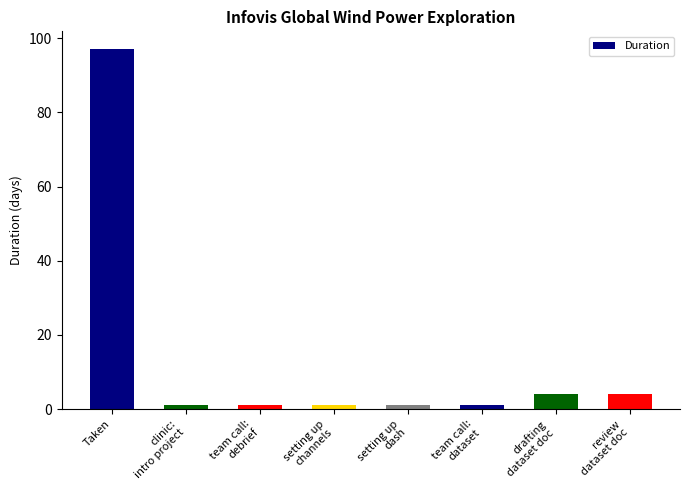

Reading right to left, list all the values displayed in this chart.

4	4	1	1	1	1	1	97